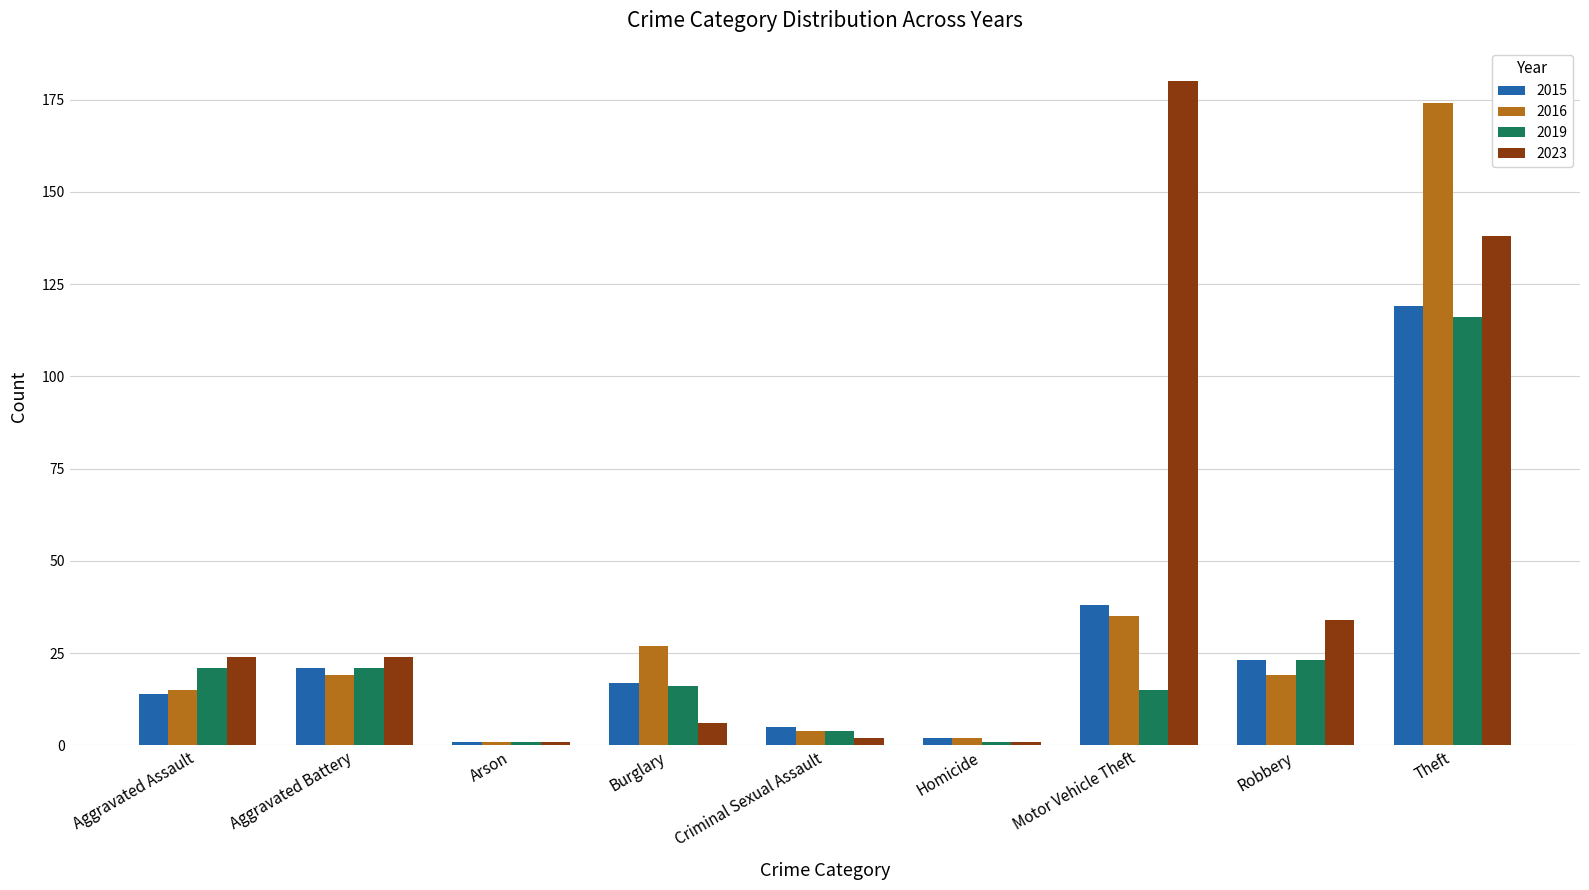

Reading left to right, what are all the values shown in this chart?

2015: 14	21	1	17	5	2	38	23	119
2016: 15	19	1	27	4	2	35	19	174
2019: 21	21	1	16	4	1	15	23	116
2023: 24	24	1	6	2	1	180	34	138